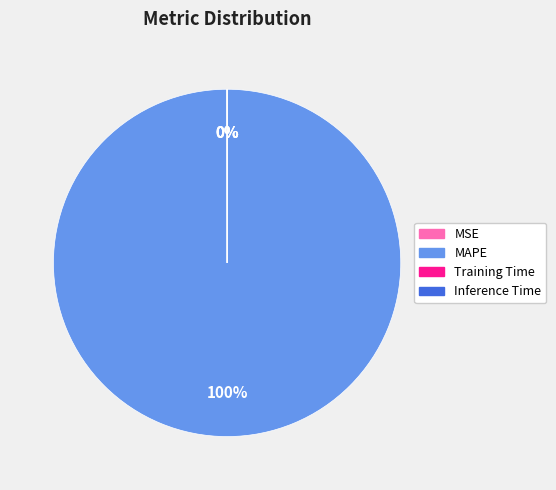

Which slice is the largest?

MAPE